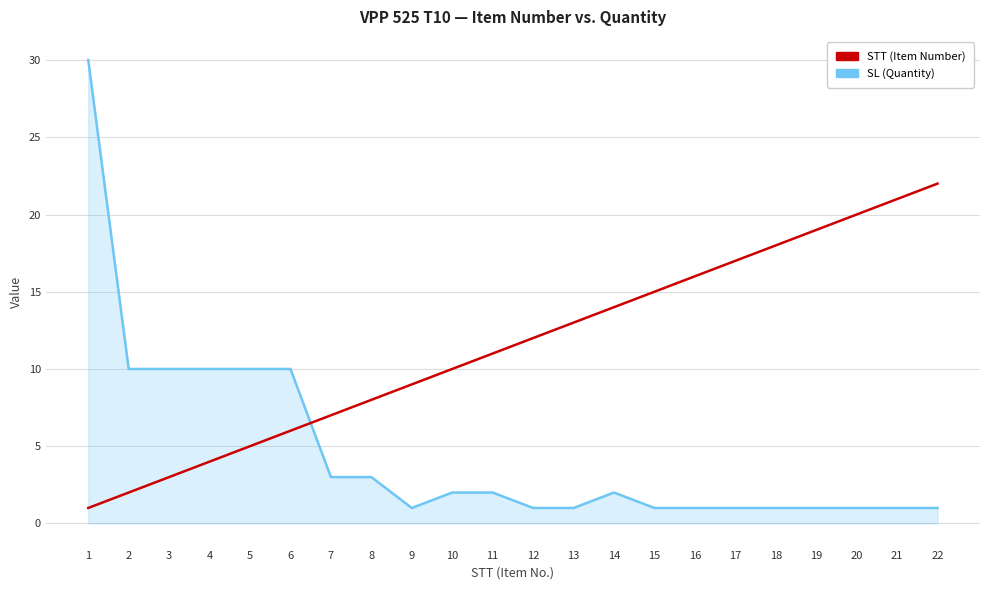

What is the sum of the STT (Item Number) values at 19 and 12?

31